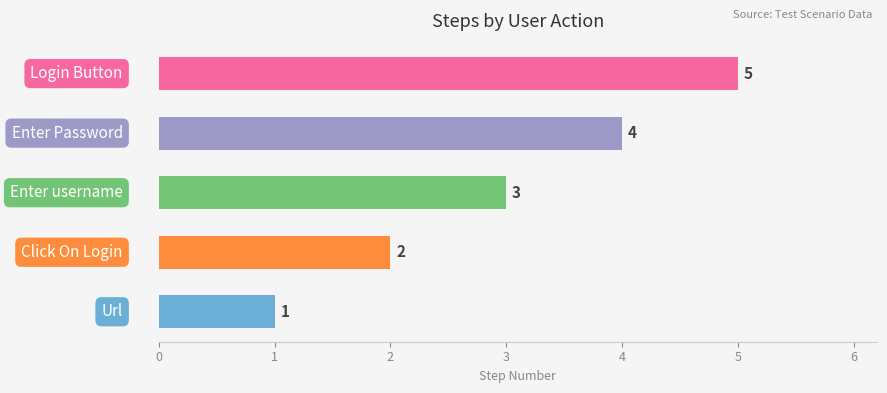

How many values are between 2 and 4?

3